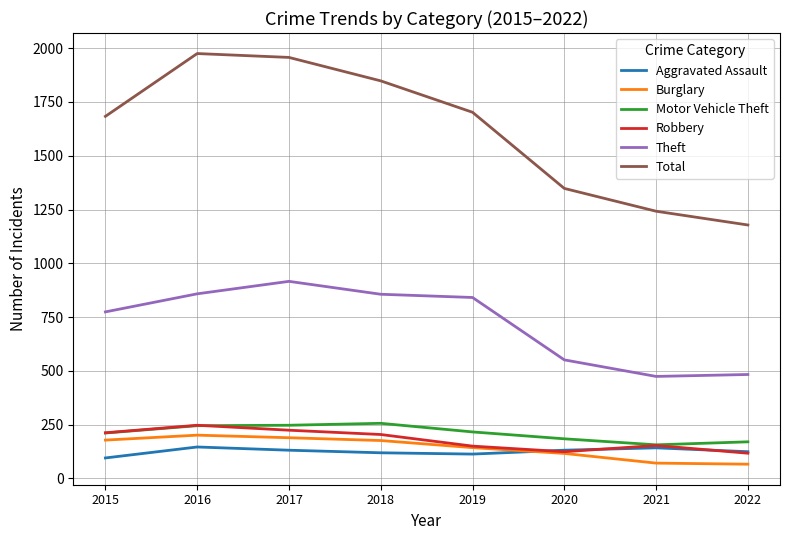

True or false: Motor Vehicle Theft has more than 2 points higher than both neighbors.

False